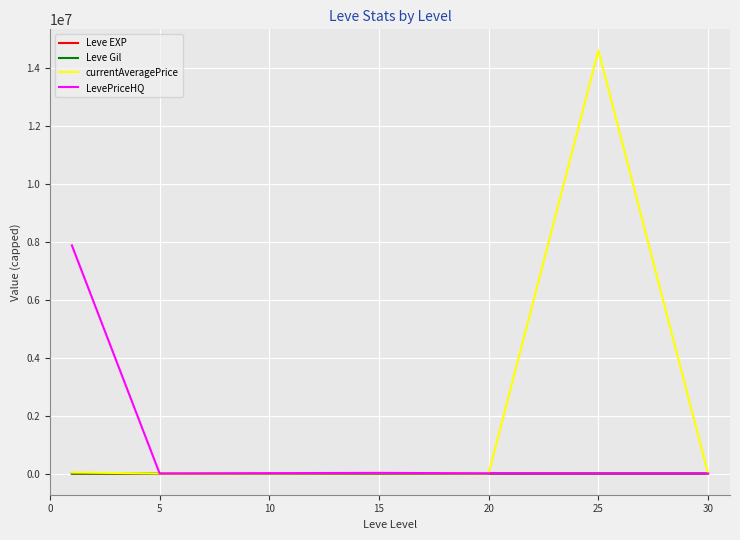

Which series has the largest range (max minus min)?

currentAveragePrice